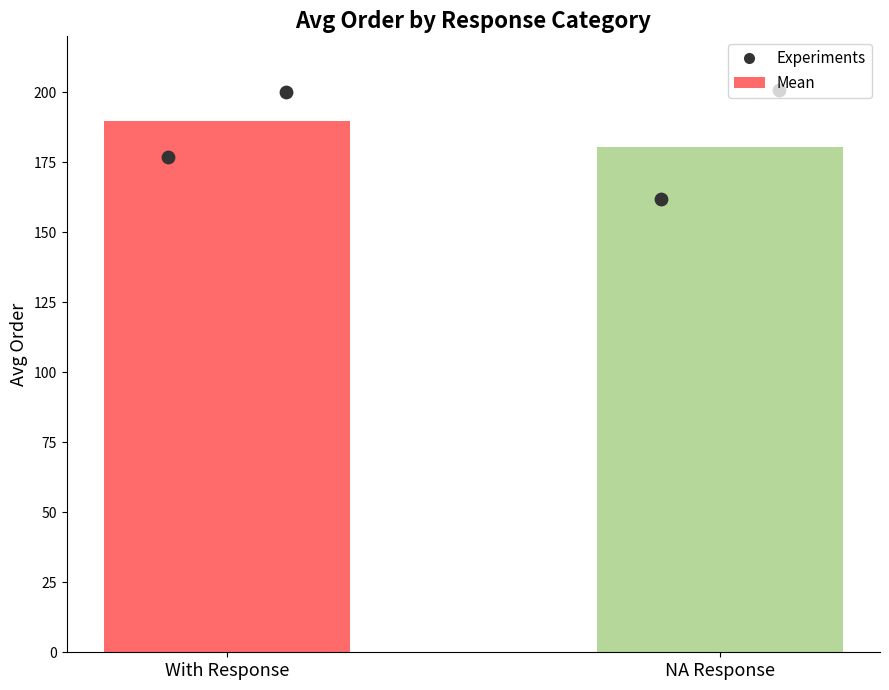

Which series reaches the maximum Y coordinate?

Experiments